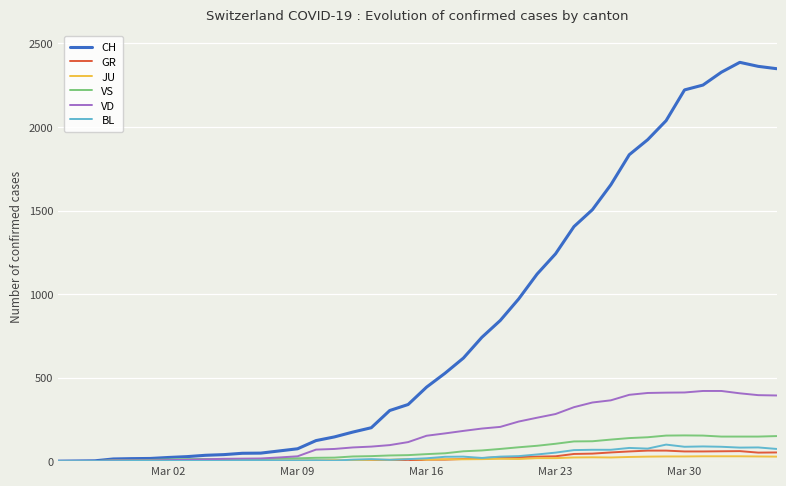

Which series has the largest total across all categories?

CH